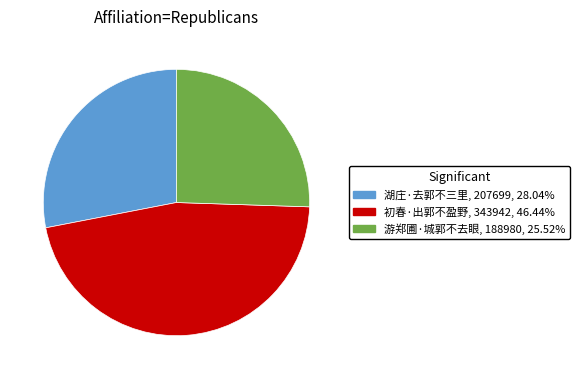

Which has a higher value, 湖庄 or 初春?

初春